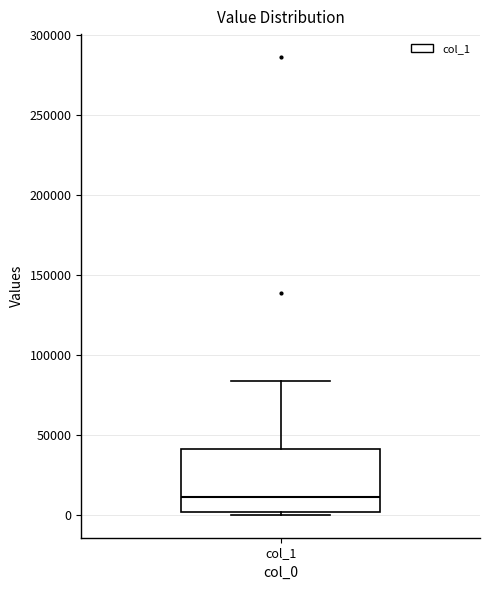

Transcribe this box plot: give where the median line is, the range the box spans, and where the two whiskers end, as read against the y-axis. The values are not printed on the chart, so give them approximately, as read against the axis.

median 10000, box 0 to 40000, whiskers 0 (just below the box's lower edge) to 85000